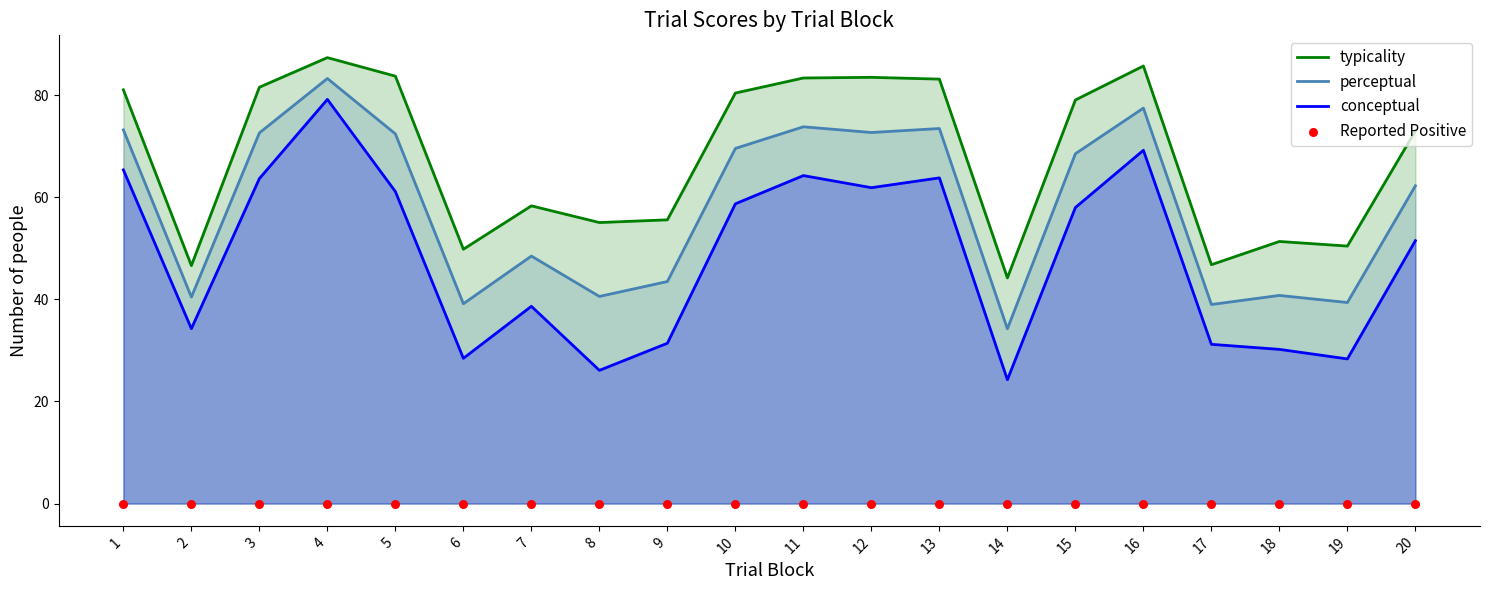

At which category is the sum across all series the highest?

4